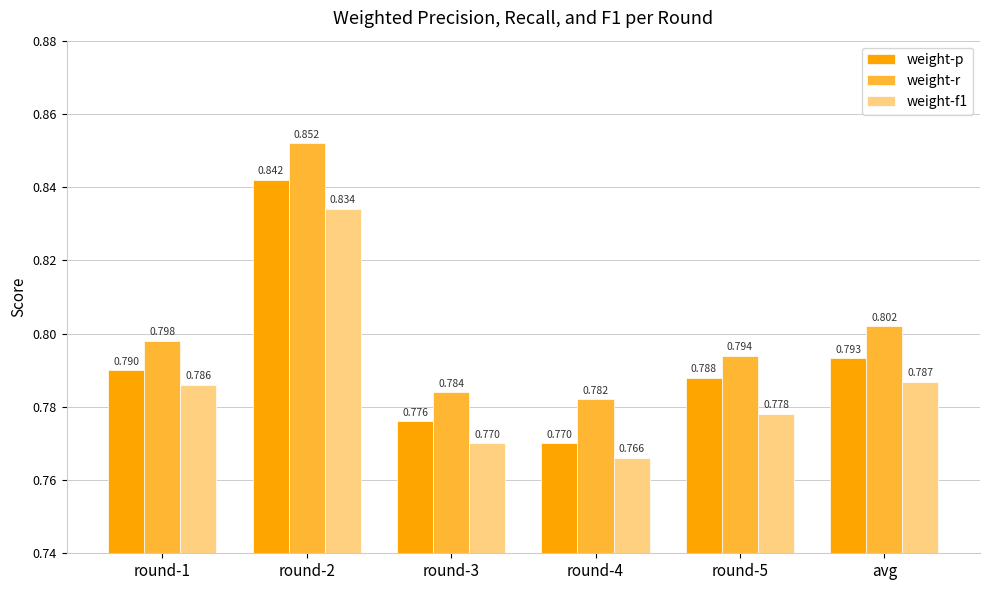

What is the label of the 2nd bar from the right?

round-5